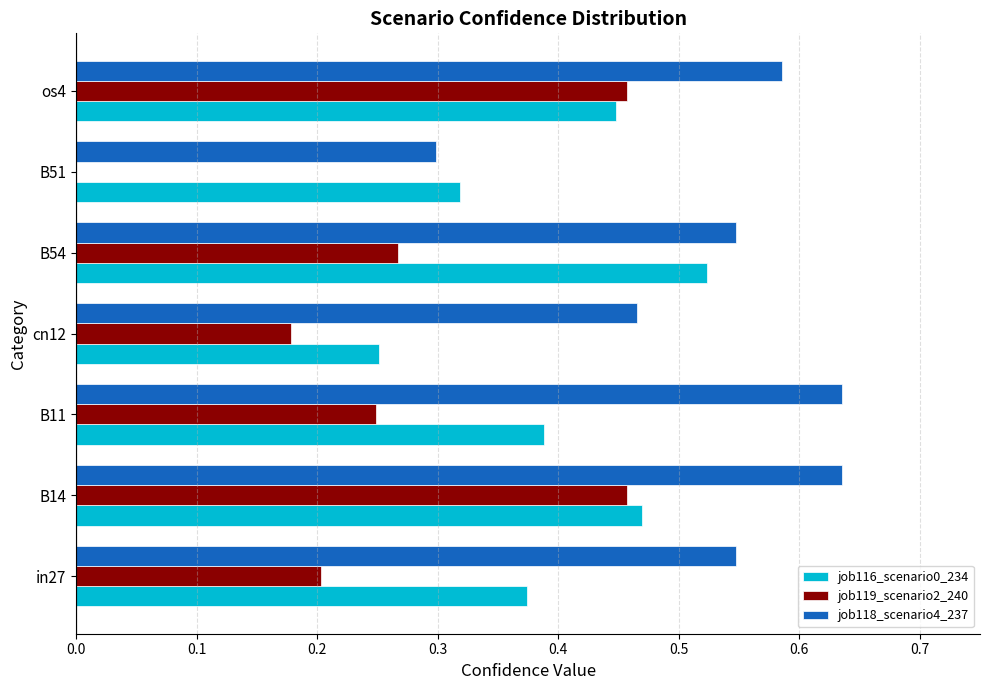

Which series changed the most between in27 and B11?

job118_scenario4_237